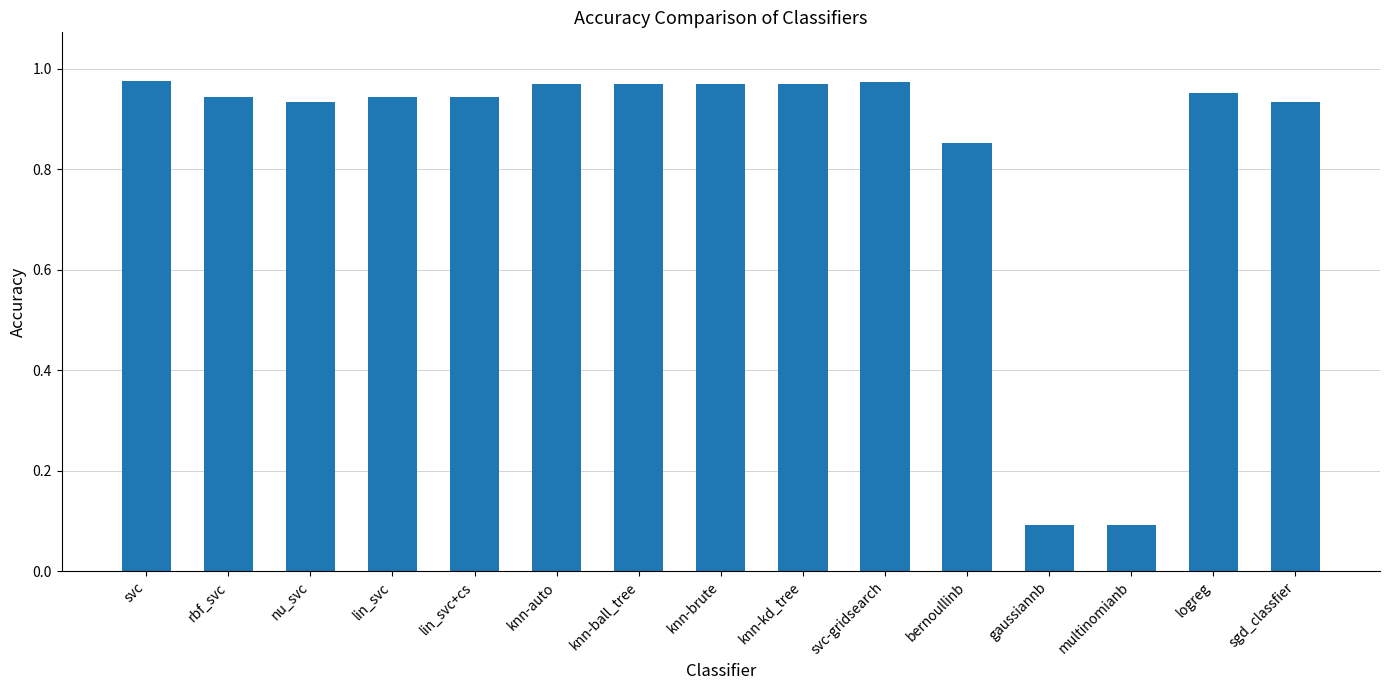

How many bars are there in total?

15